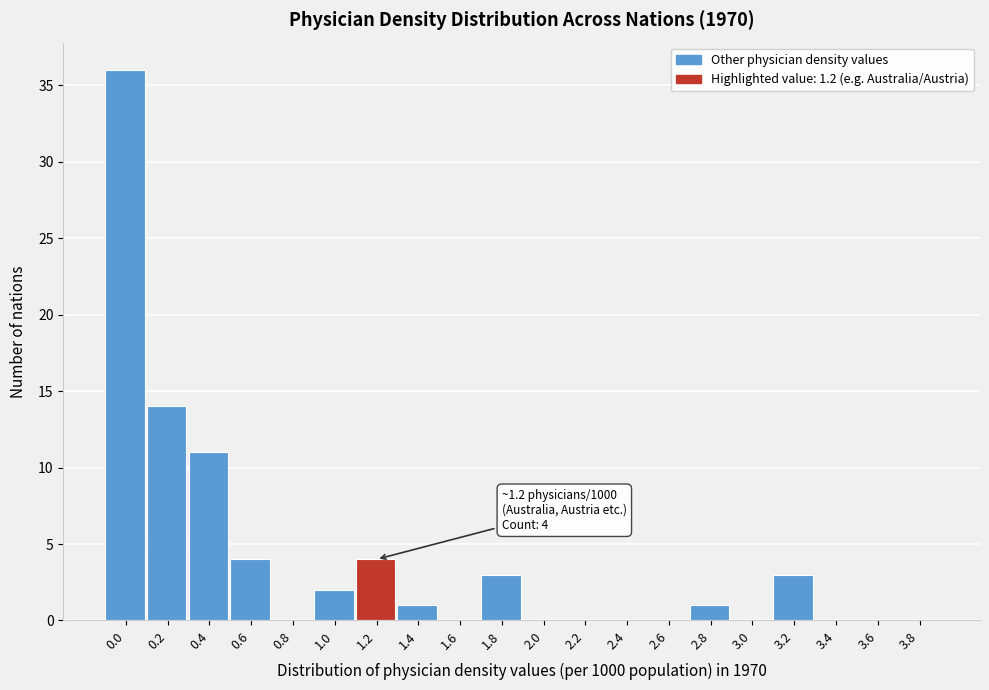

Reading right to left, transcribe all the data shown in this chart.

3.8=0	3.6=0	3.4=0	3.2=3	3.0=0	2.8=1	2.6=0	2.4=0	2.2=0	2.0=0	1.8=3	1.6=0	1.4=1	1.2=4	1.0=2	0.8=0	0.6=4	0.4=11	0.2=14	0.0=36